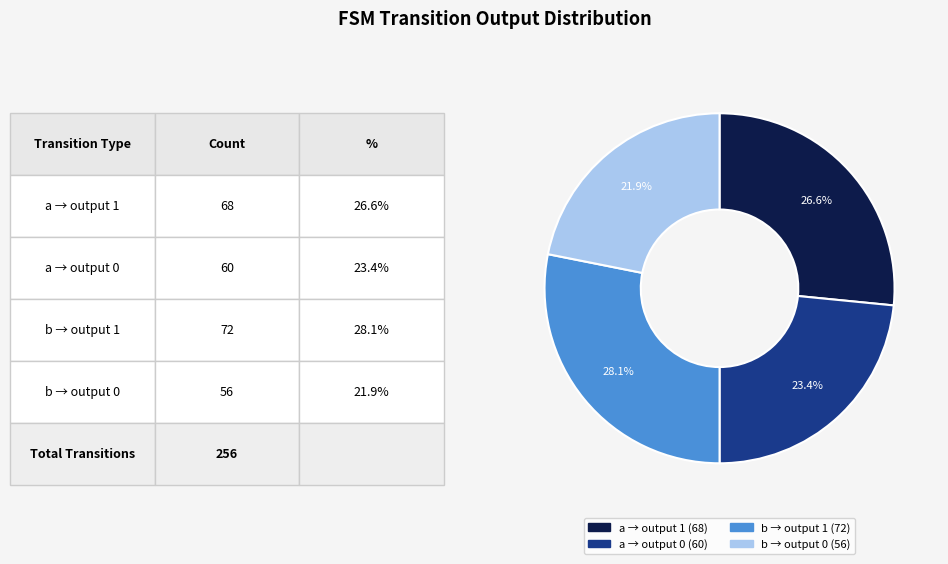

Does any single category account for the majority?

No